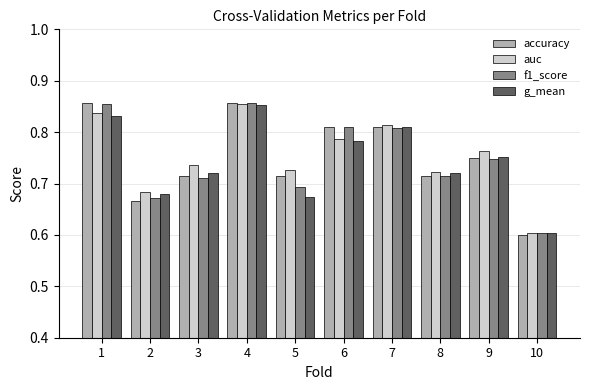

Which label corresponds to the smallest value in the chart?

10